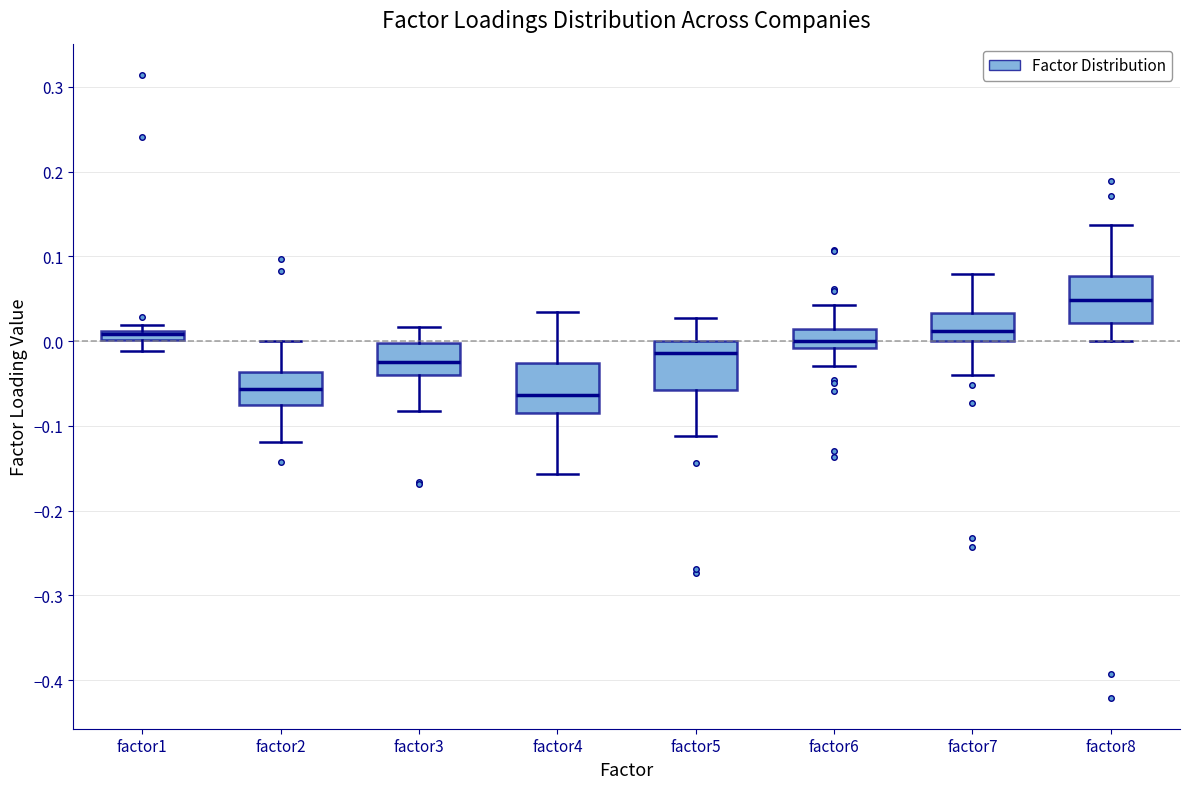

Where is the lower edge of the box for factor8 on the y-axis? The values are not printed on the chart, so give them approximately, as read against the axis.

0.02